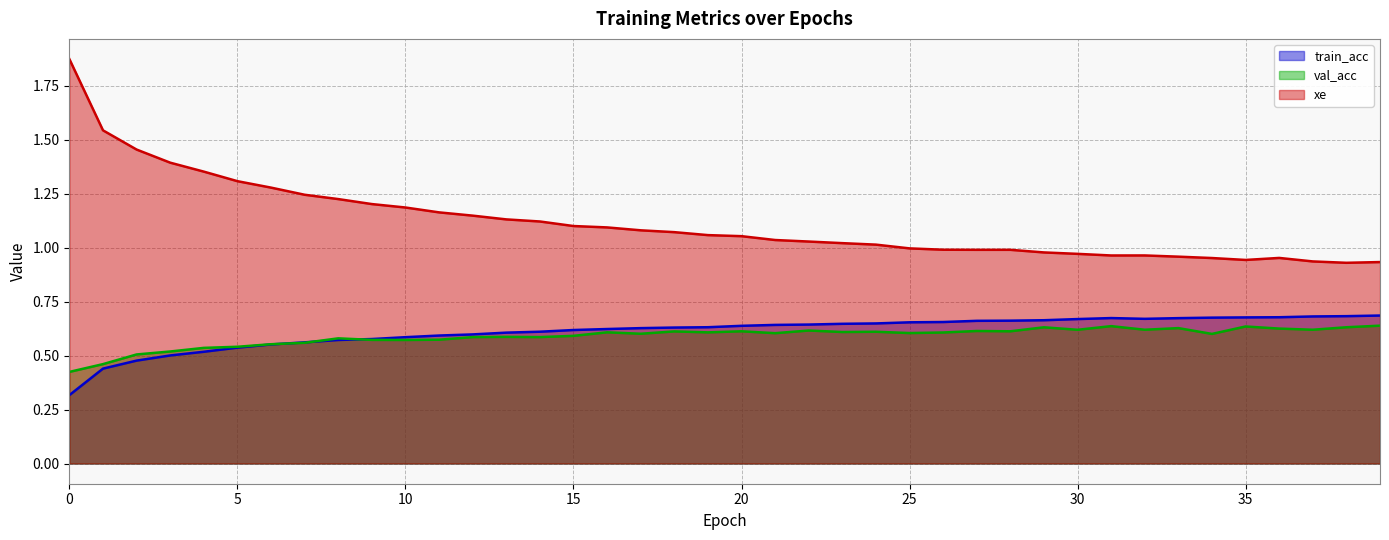

Rank the categories by val_acc value from lowest to highest.

0, 1, 2, 3, 4, 5, 6, 7, 10, 9, 11, 8, 12, 14, 13, 15, 34, 17, 21, 25, 26, 19, 16, 23, 24, 18, 20, 28, 27, 22, 30, 32, 37, 36, 33, 29, 38, 35, 31, 39